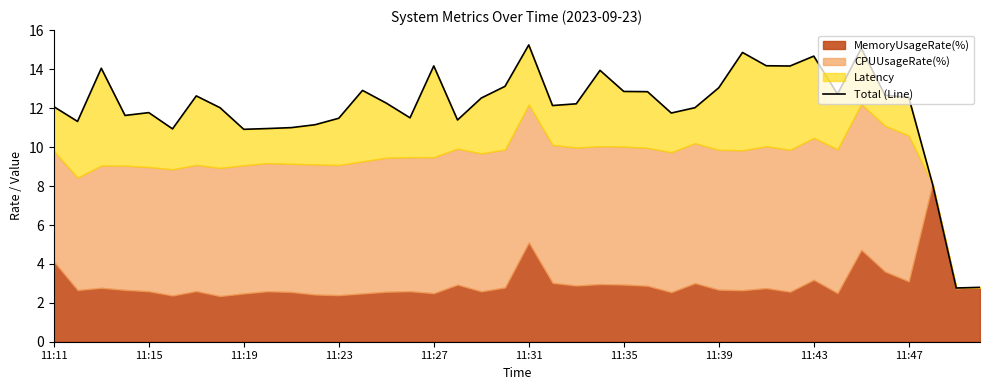

What is the sum of all values?

480.7